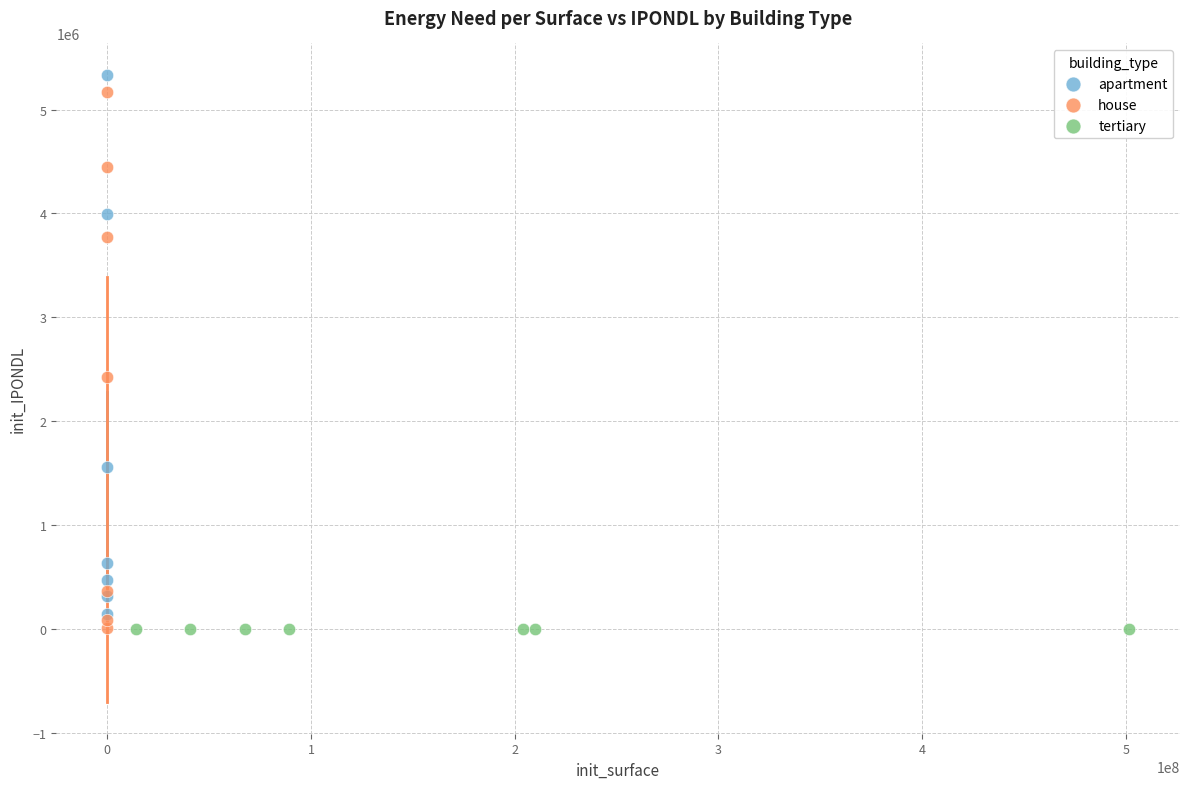

What are all the series names shown in the legend?

apartment, house, tertiary